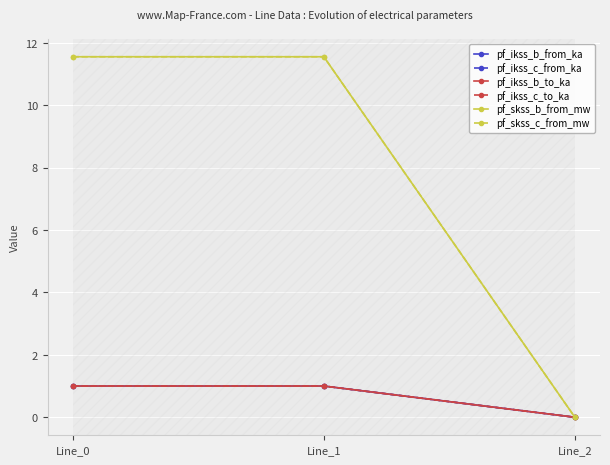

What is the difference between the pf_ikss_b_to_ka values at Line_2 and Line_0?

1.0